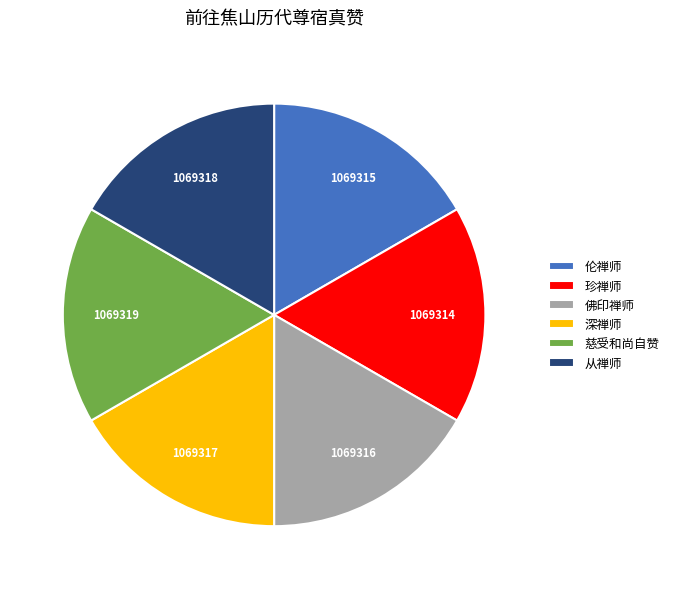

Does any single category account for the majority?

No